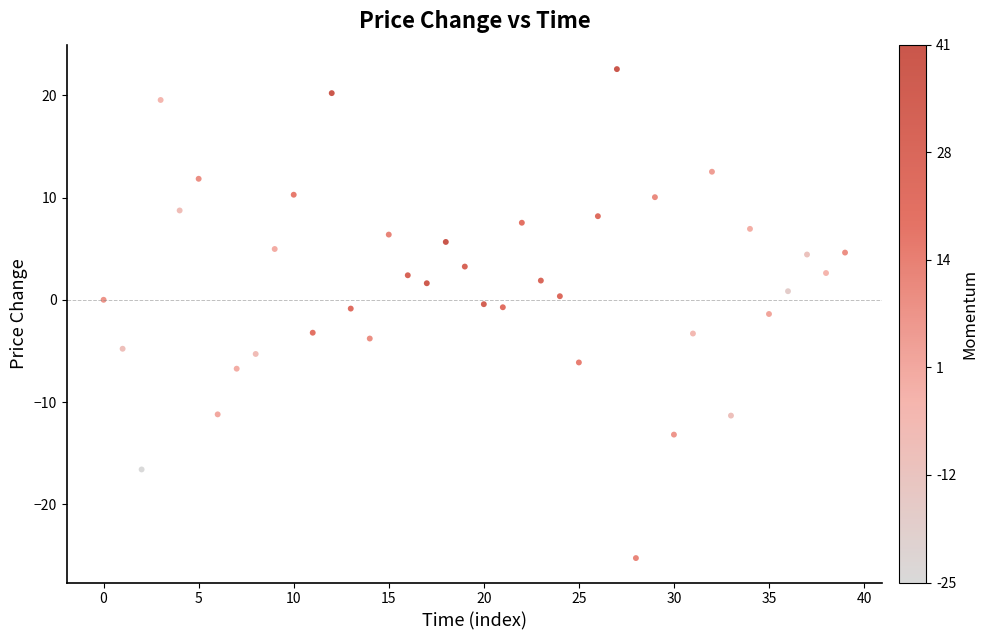

What is the range of Y values (max minus min)?

47.8